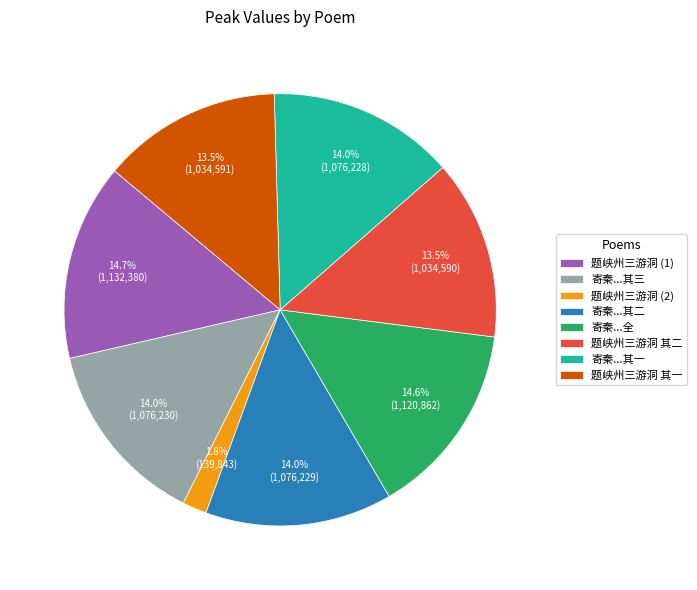

Does 寄秦...其二 represent more than half of the total?

No